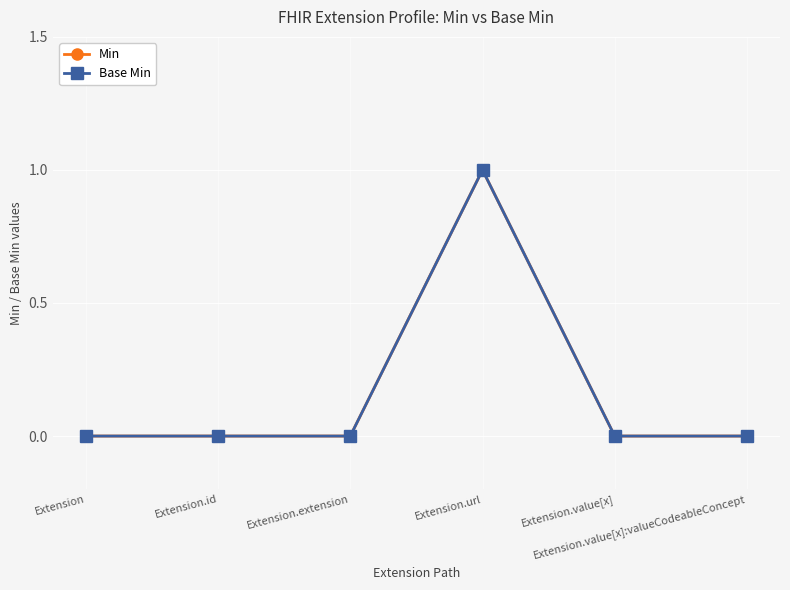

Read the Base Min value at Extension.url.

1